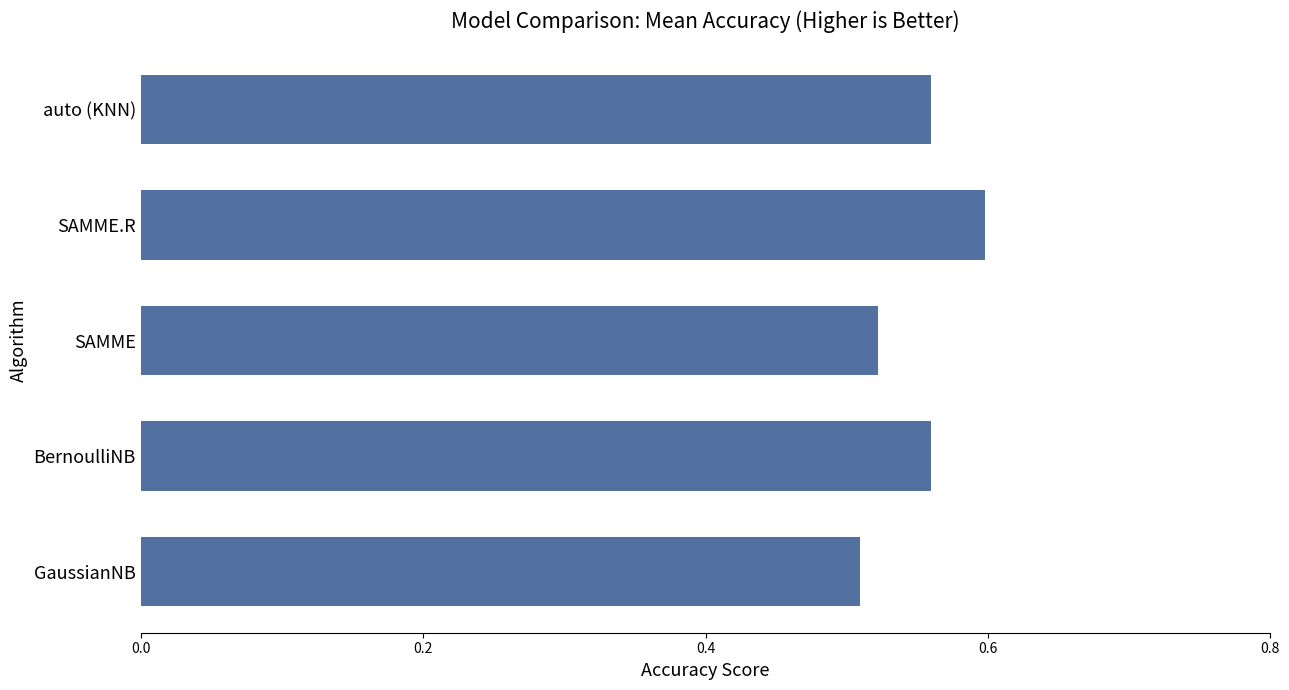

The value at SAMME is 0.3. True or false?

False